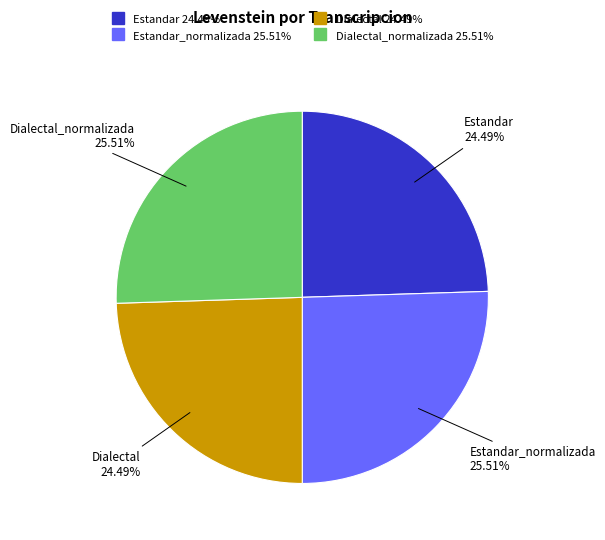

Is there a majority slice in this chart?

No